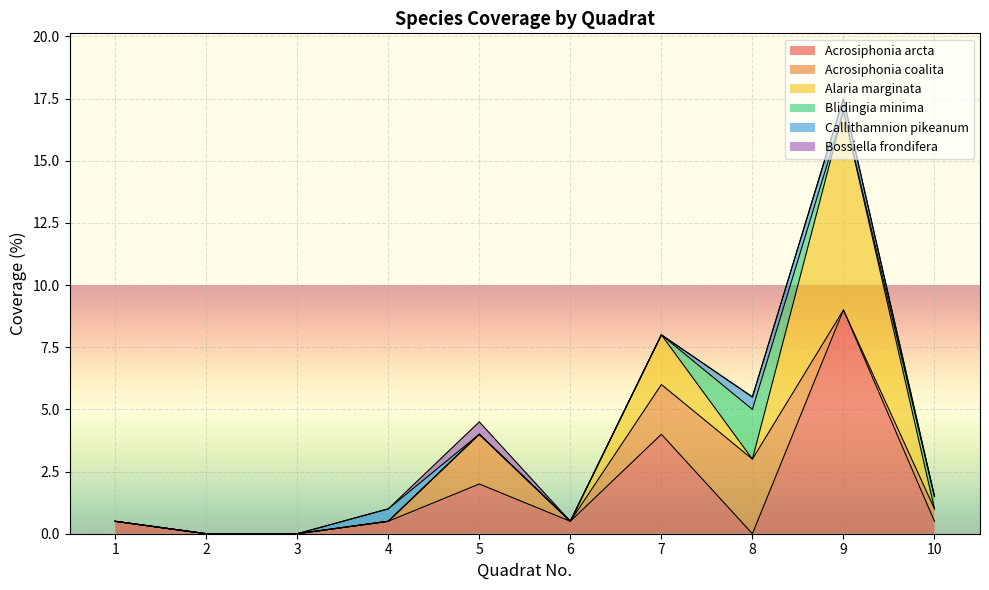

How many series are shown in this chart?

6